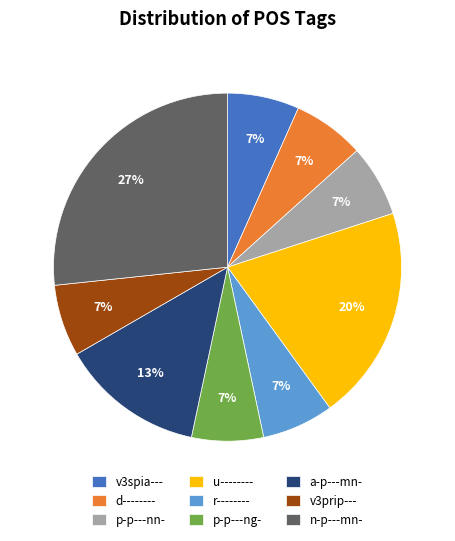

To the nearest percent, what is the average slice percentage?

11%